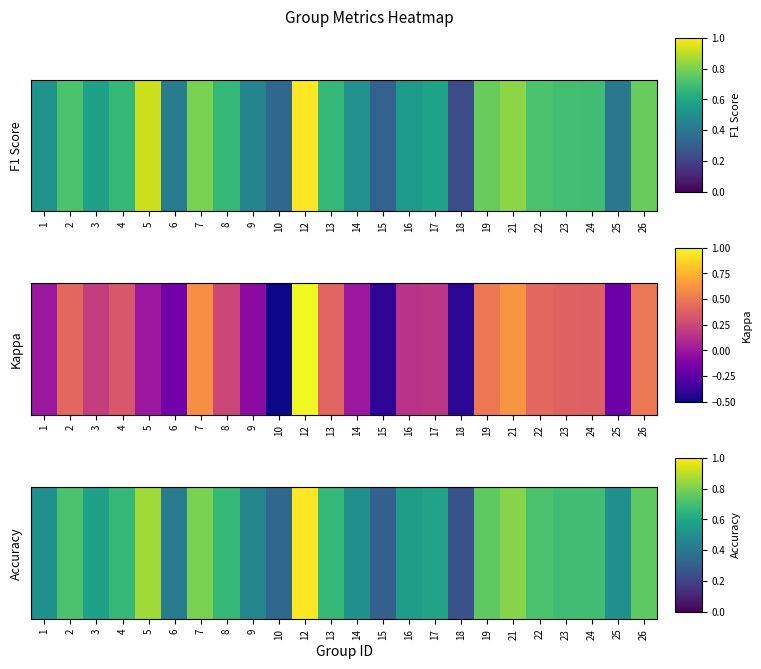

What is the difference between the second highest and second lowest values?

0.5